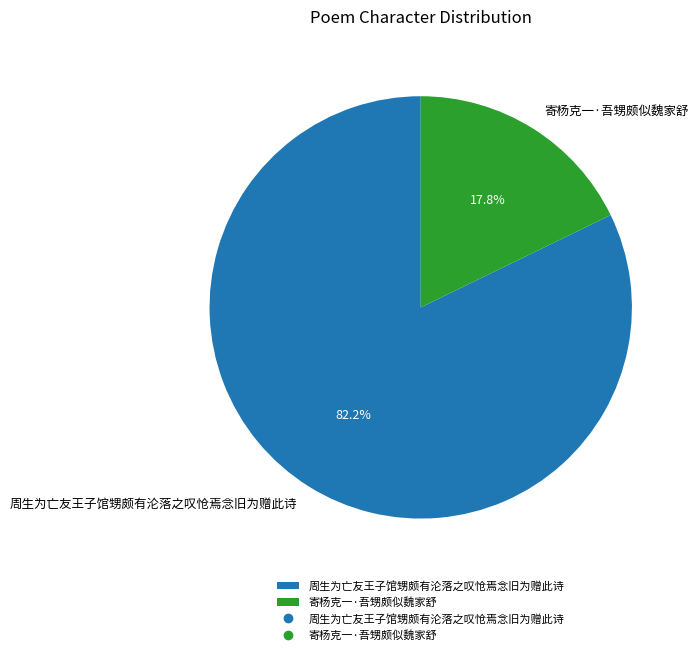

To the nearest percent, what percentage of the pie is 周生为亡友王子馆甥颇有沦落之叹怆焉念旧为赠此诗?

82%